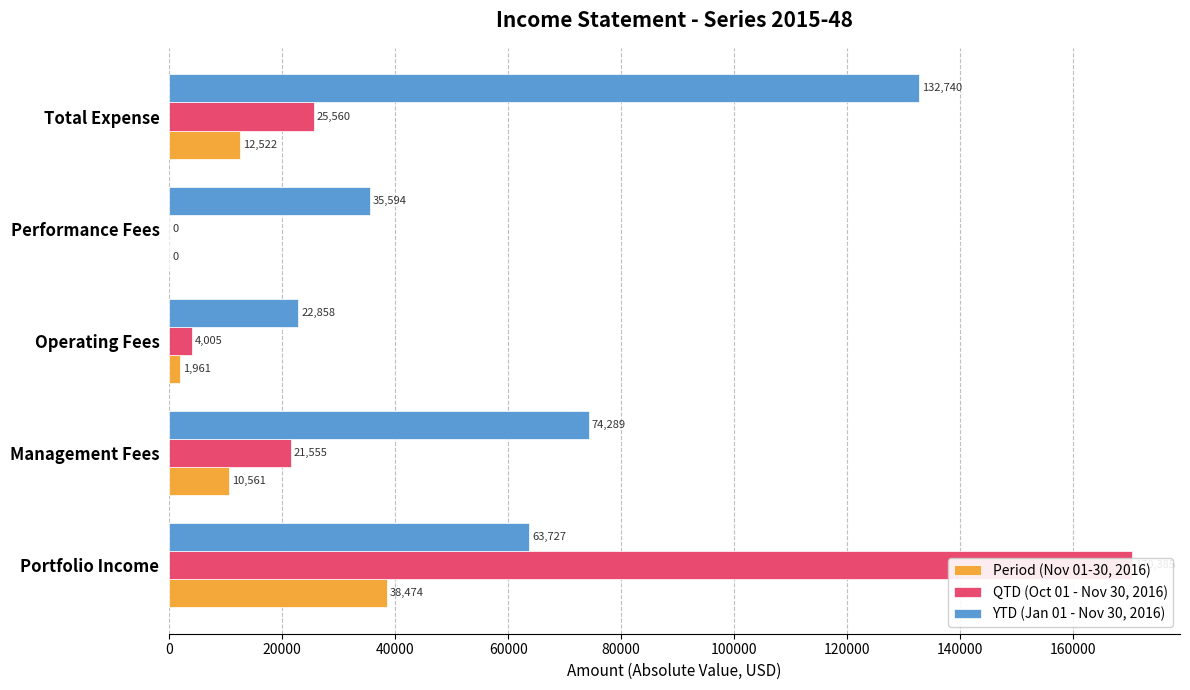

What are all the series names shown in the legend?

Period (Nov 01-30, 2016), QTD (Oct 01 - Nov 30, 2016), YTD (Jan 01 - Nov 30, 2016)